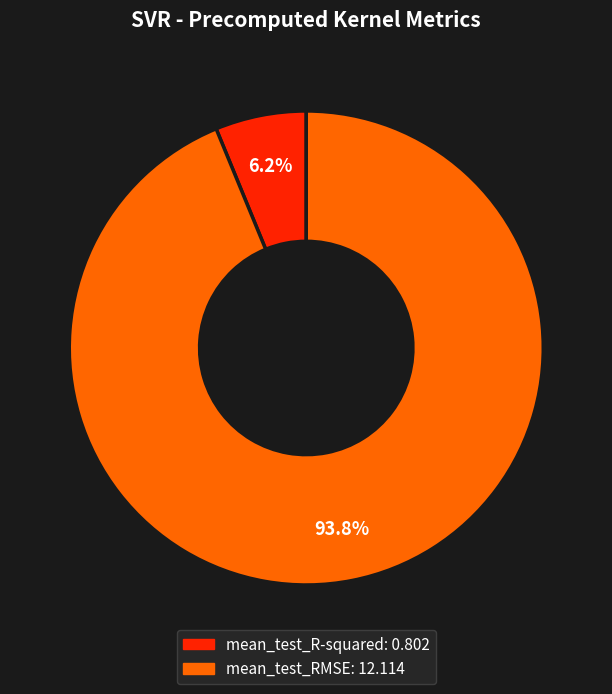

How many segments does this pie chart have?

2